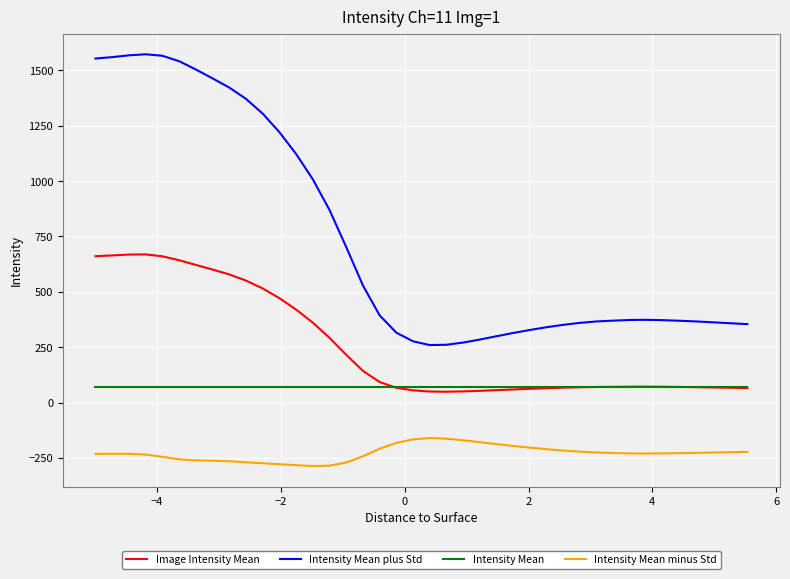

Rank the series by their maximum value, from highest to lowest.

Intensity Mean plus Std, Image Intensity Mean, Intensity Mean, Intensity Mean minus Std